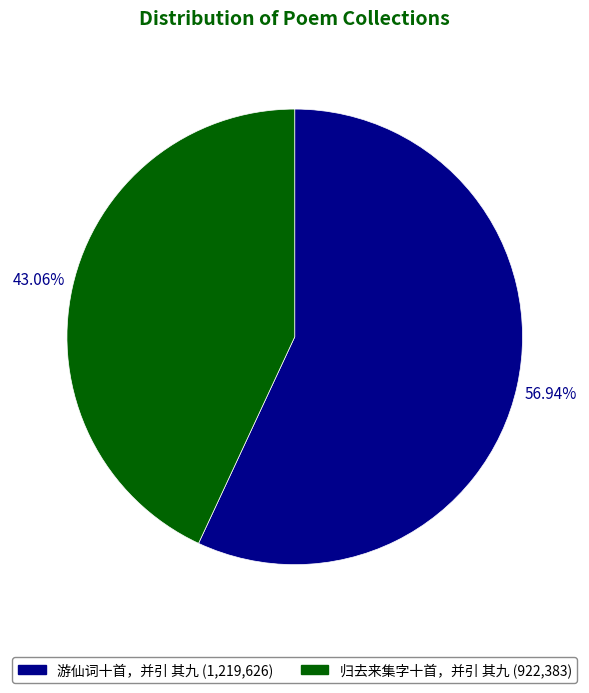

Which slice is the smallest?

归去来集字十首，并引 其九